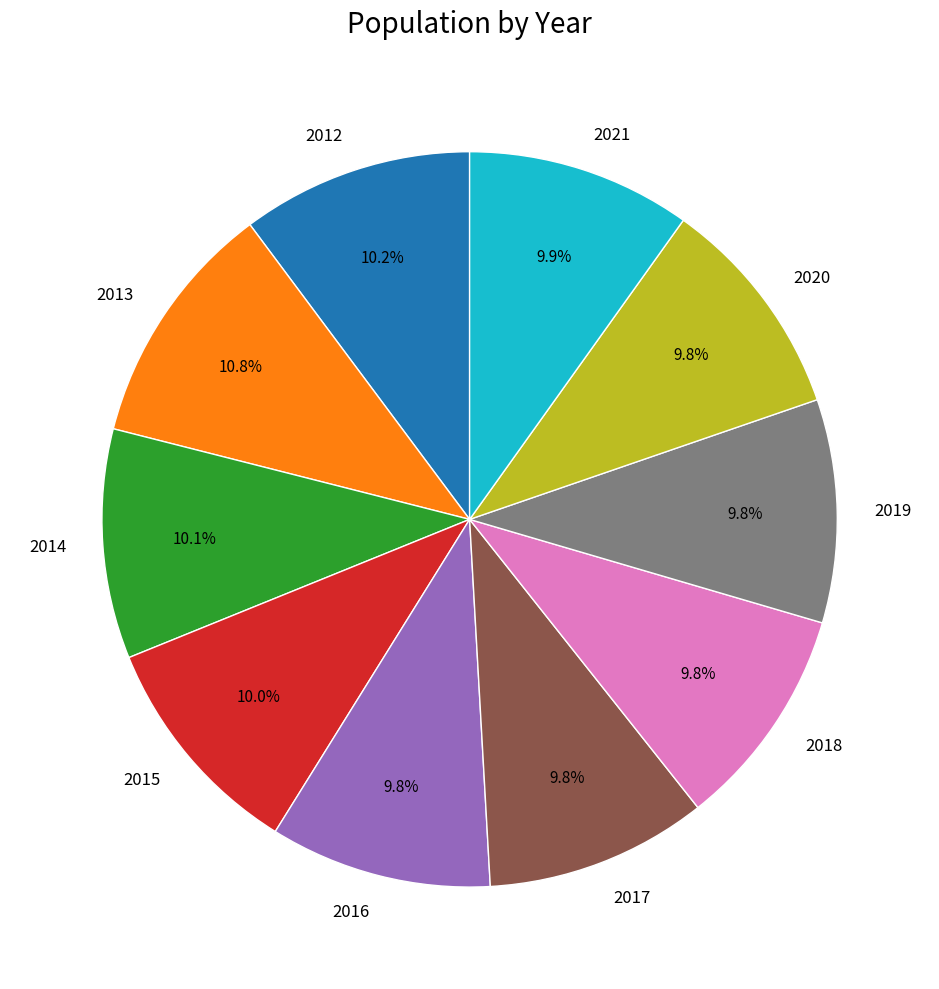

Is there a majority slice in this chart?

No